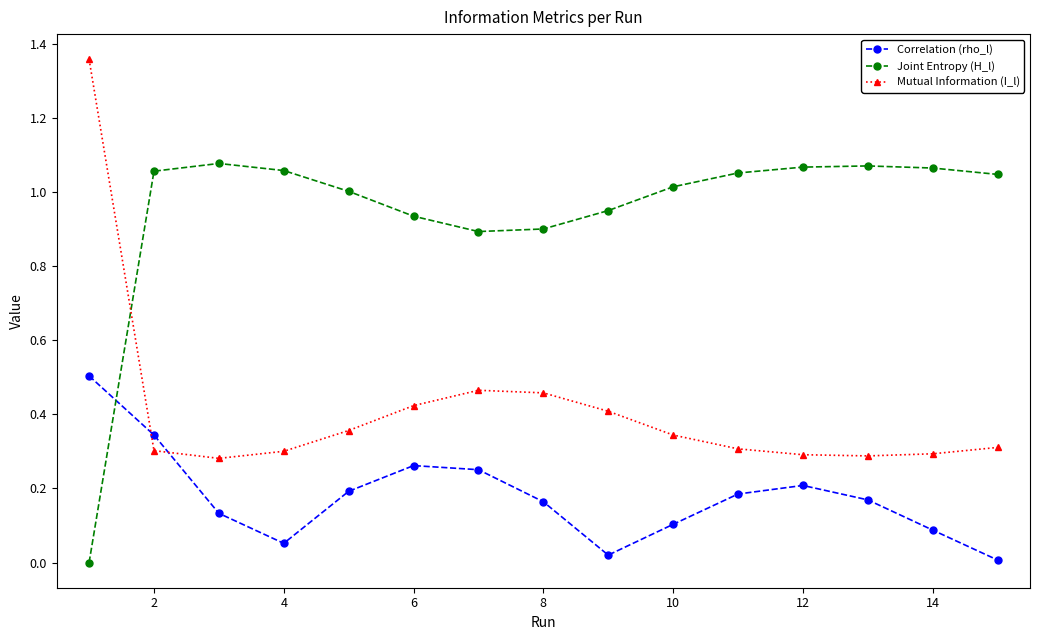

How many distinct data groups are displayed?

3